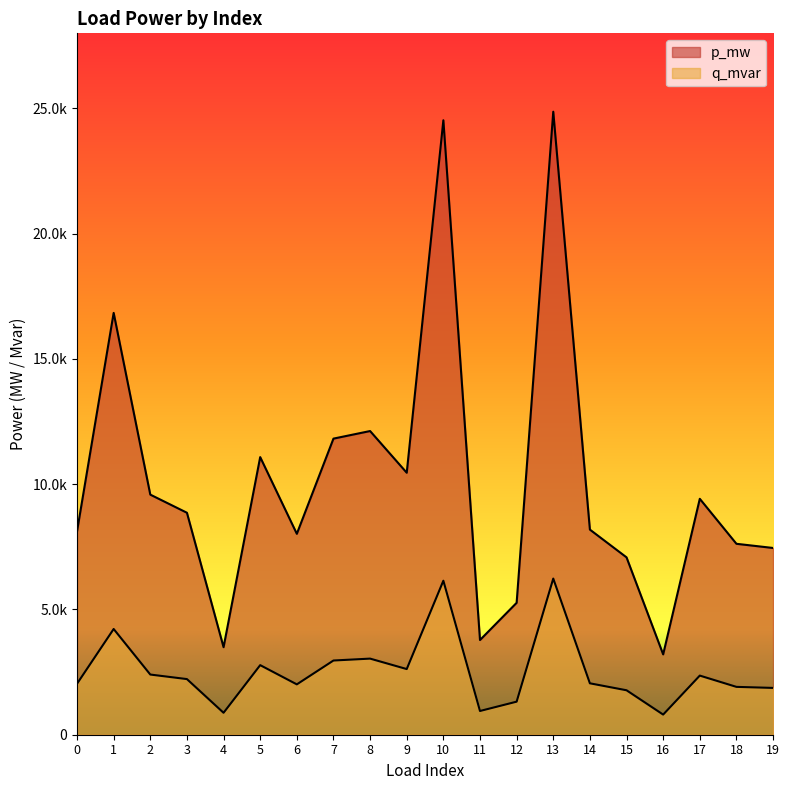

In q_mvar, how many points are higher than both neighbors (excluding endpoints)?

6